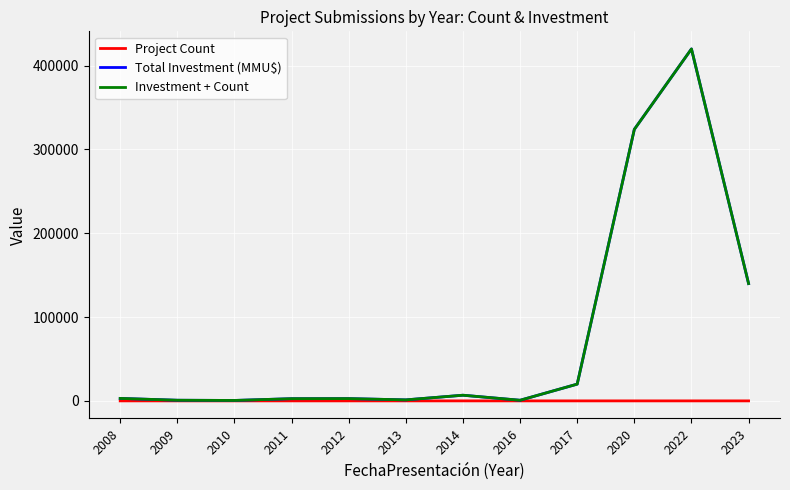

What is the average value of the Project Count series?

4